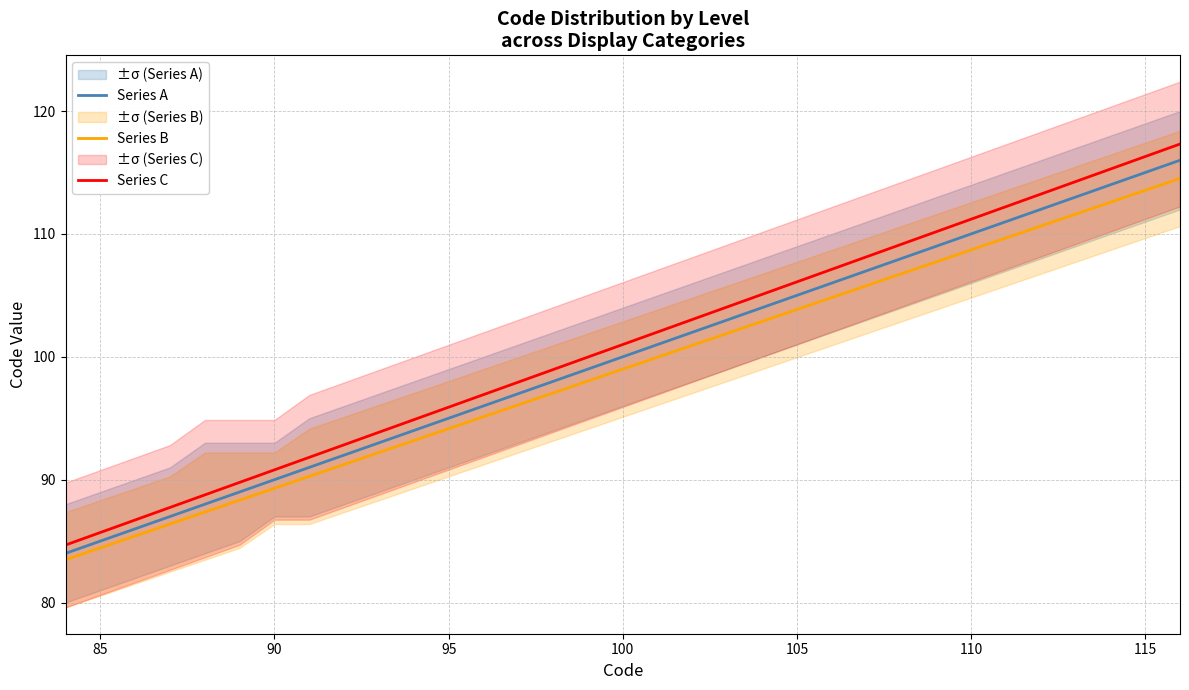

True or false: Series C and Series B cross at least once.

False